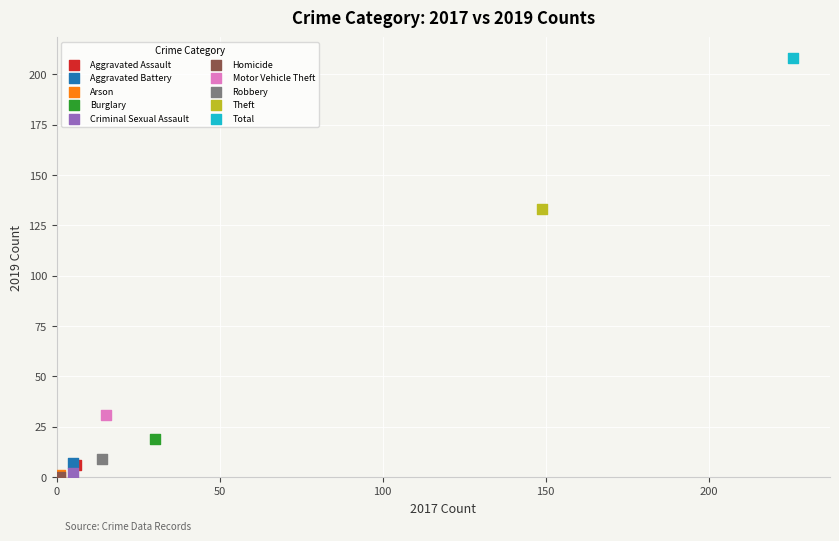

What are all the series names shown in the legend?

Aggravated Assault, Aggravated Battery, Arson, Burglary, Criminal Sexual Assault, Homicide, Motor Vehicle Theft, Robbery, Theft, Total